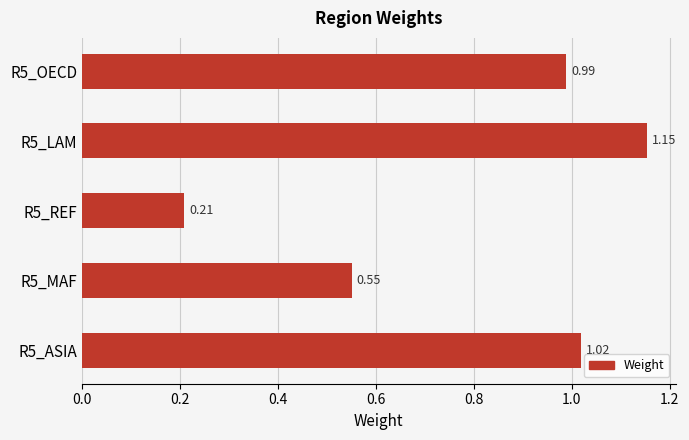

List the labels in order of value, smallest first.

R5_REF, R5_MAF, R5_OECD, R5_ASIA, R5_LAM